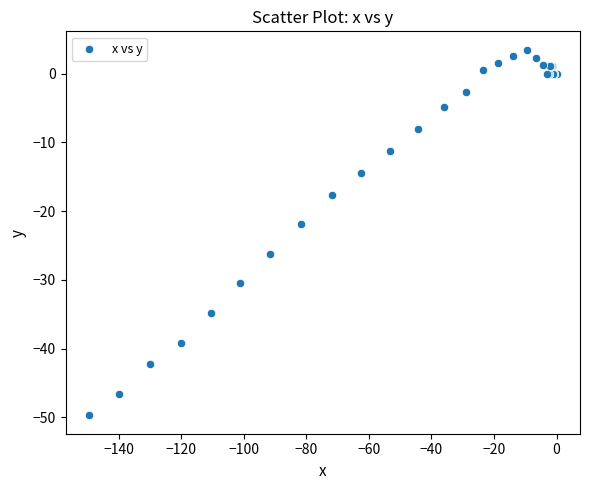

What Y value in the scatter plot is closest to -23?

-21.9